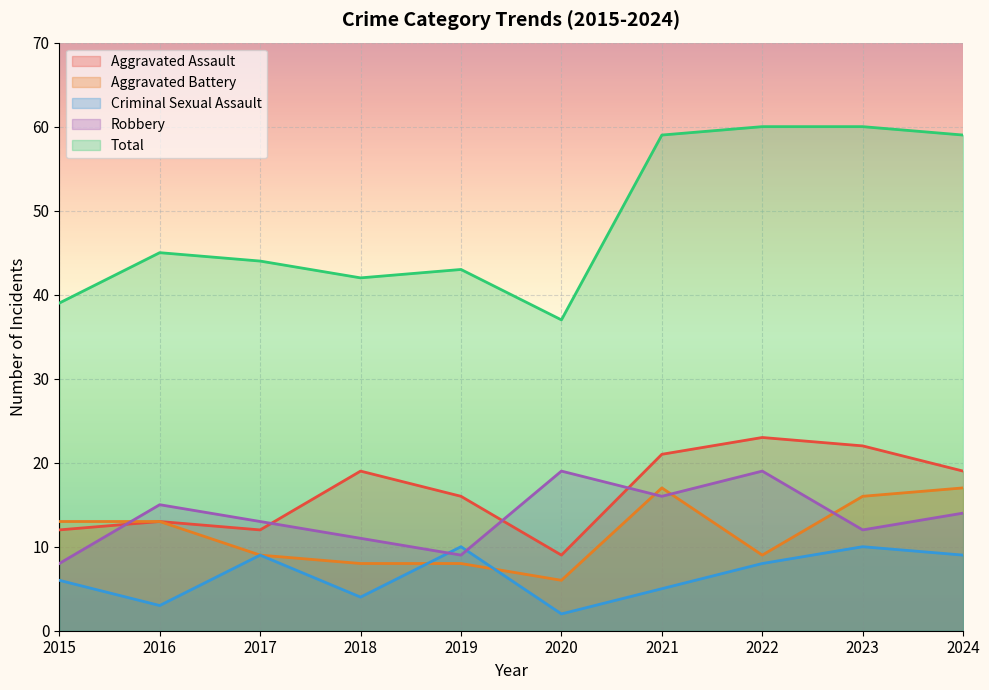

Between 2023 and 2019, which is larger?

2023